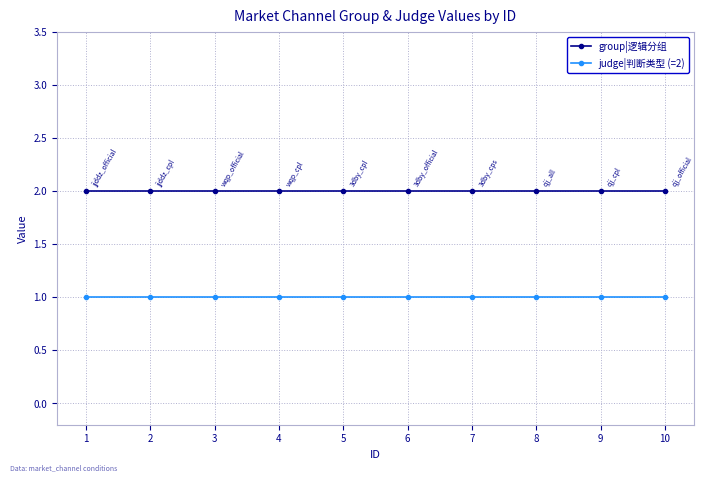

Reading right to left, what are all the values shown in this chart?

group|逻辑分组: 2	2	2	2	2	2	2	2	2	2
judge|判断类型 (=2): 1	1	1	1	1	1	1	1	1	1